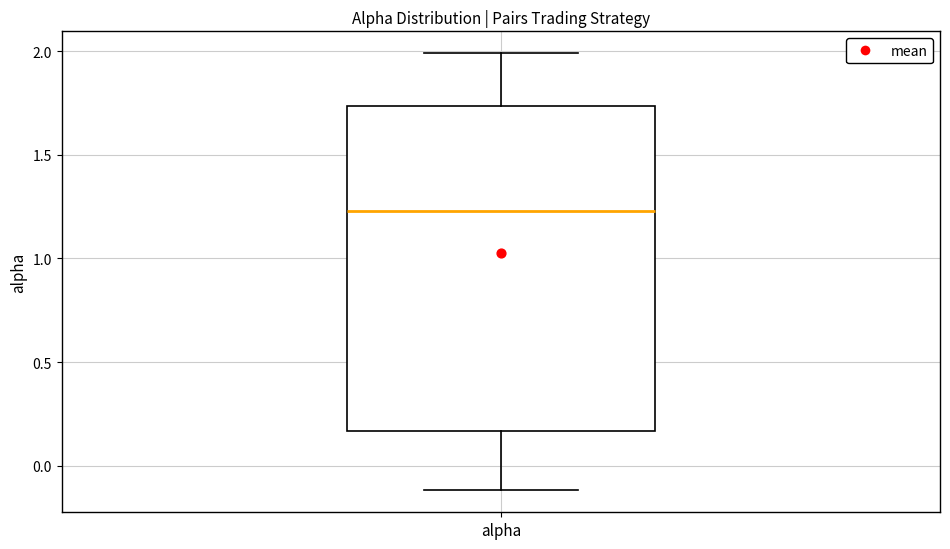

Read this box plot against the y-axis: the position of the median line, the range covered by the box, and the ends of both whiskers. The values are not printed on the chart, so give them approximately, as read against the axis.

median 1.25, box 0.15 to 1.75, whiskers -0.10 to 2.00